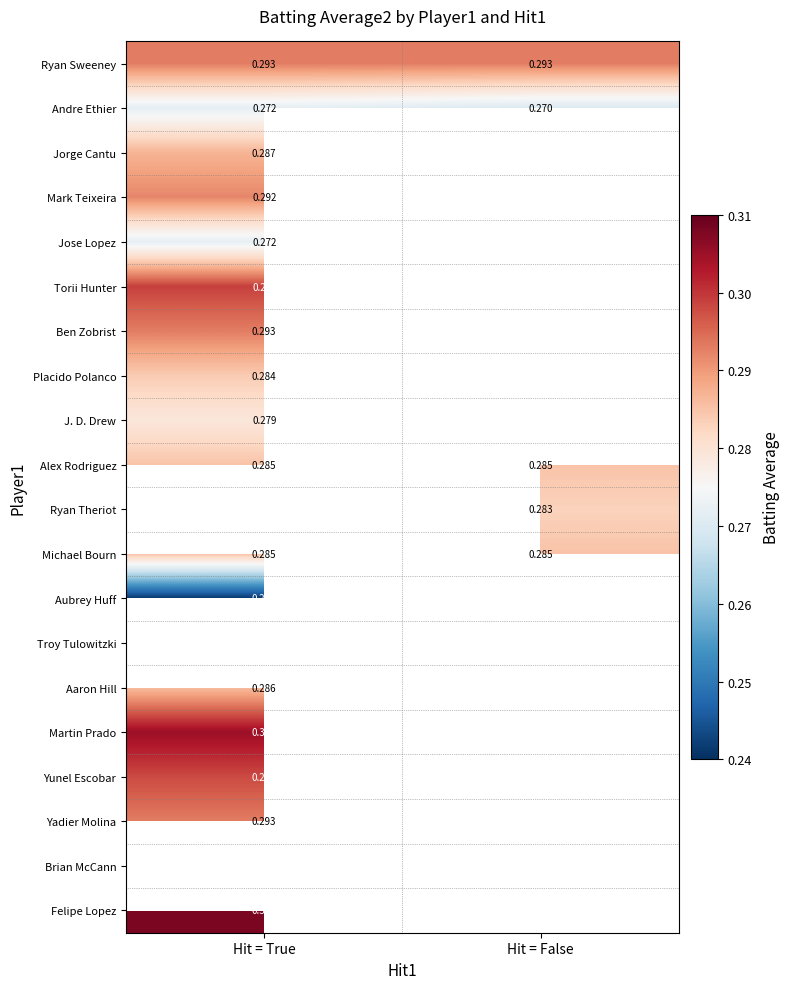

Rank the categories by Andre Ethier value from lowest to highest.

Hit = False, Hit = True